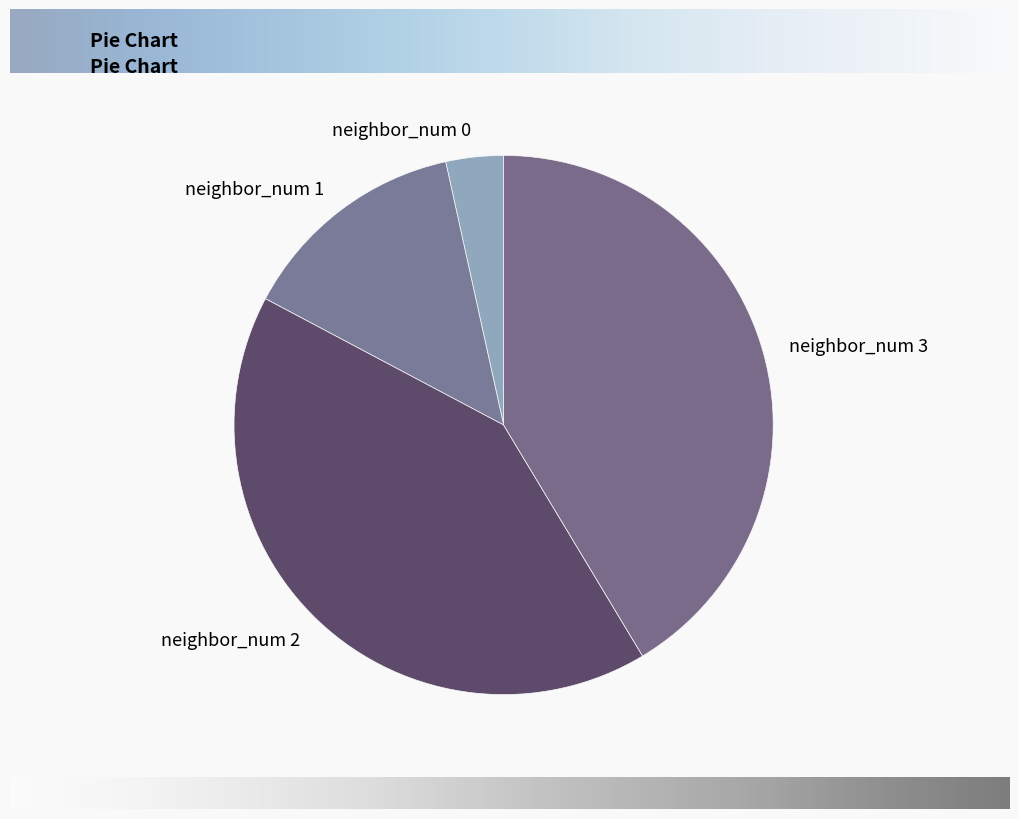

Count the number of slices in the pie.

4